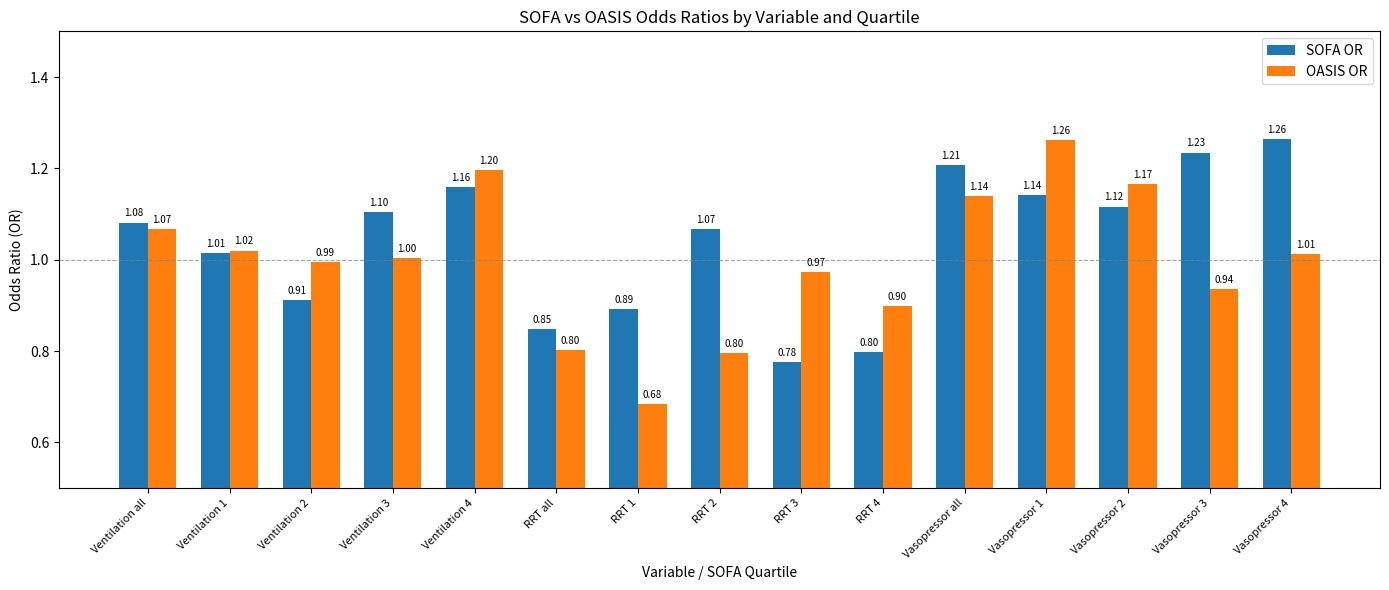

What is the sum of the SOFA OR values at Vasopressor 3 and Vasopressor 4?

2.5